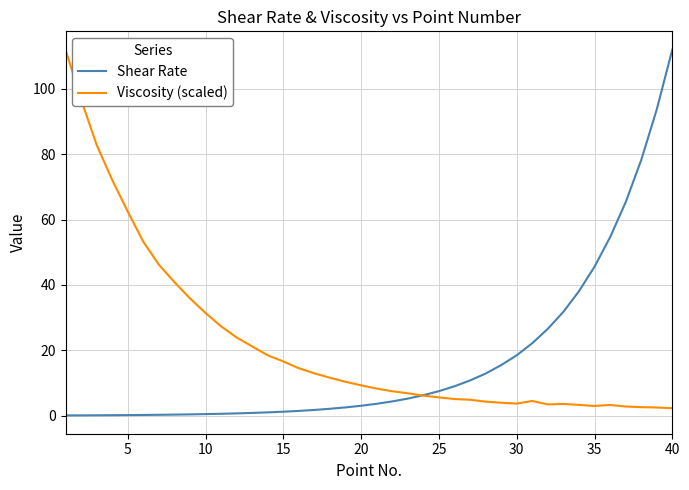

What is the maximum value for Shear Rate?

112.0